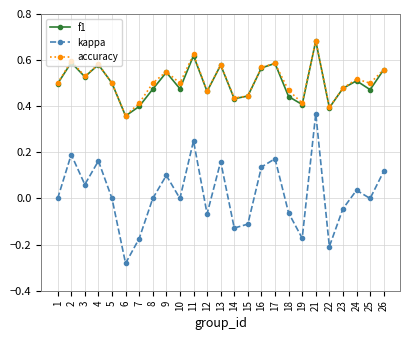

True or false: kappa and accuracy intersect in this chart.

False